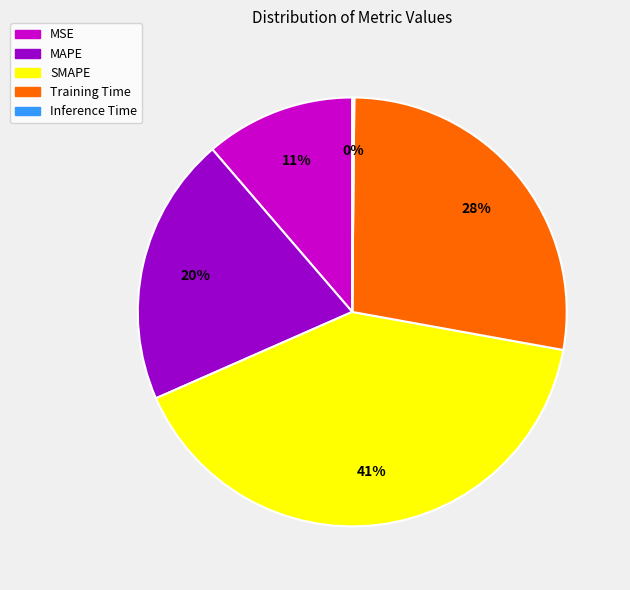

Between Training Time and MSE, which is larger?

Training Time